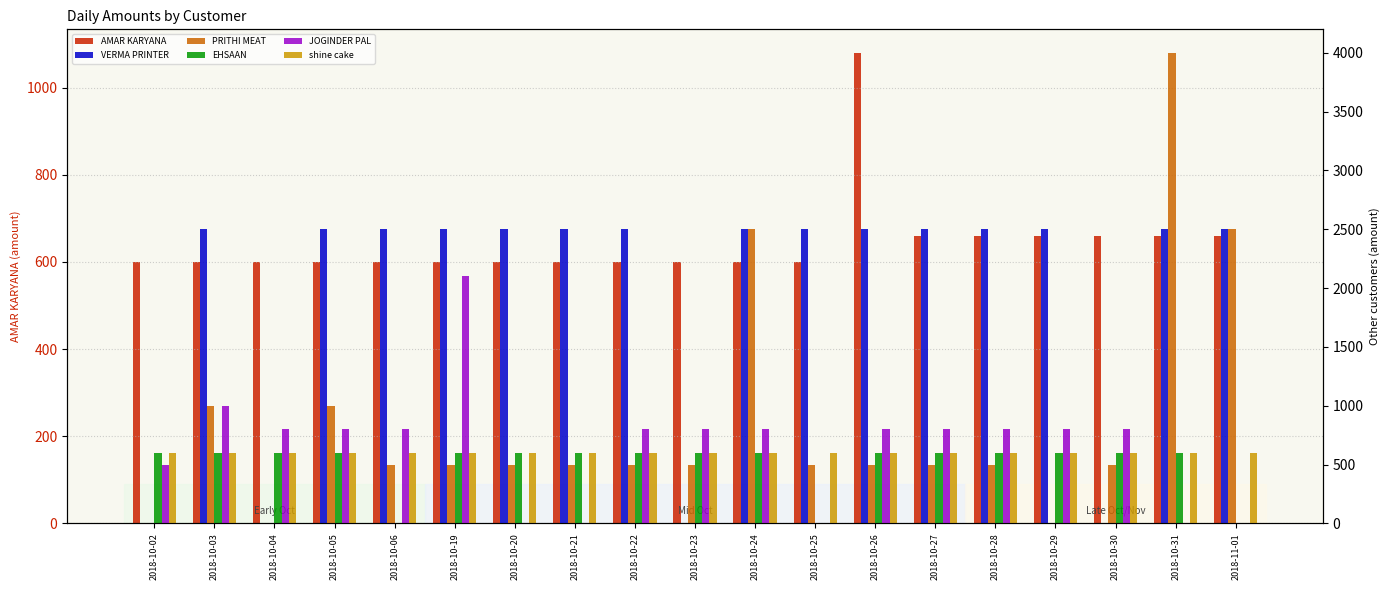

True or false: PRITHI MEAT has a value of 321 at 2018-10-30.

False